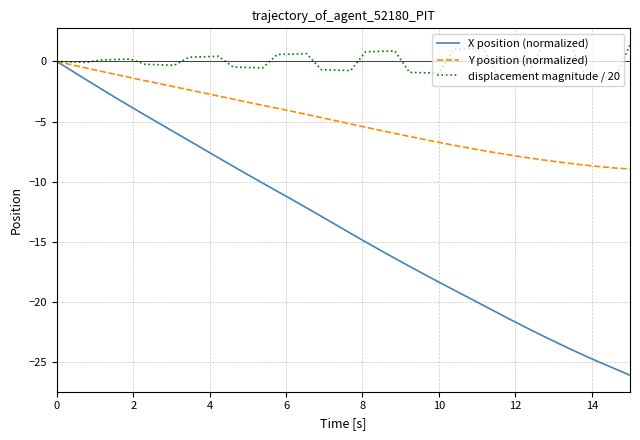

How many lines are shown in the chart?

3